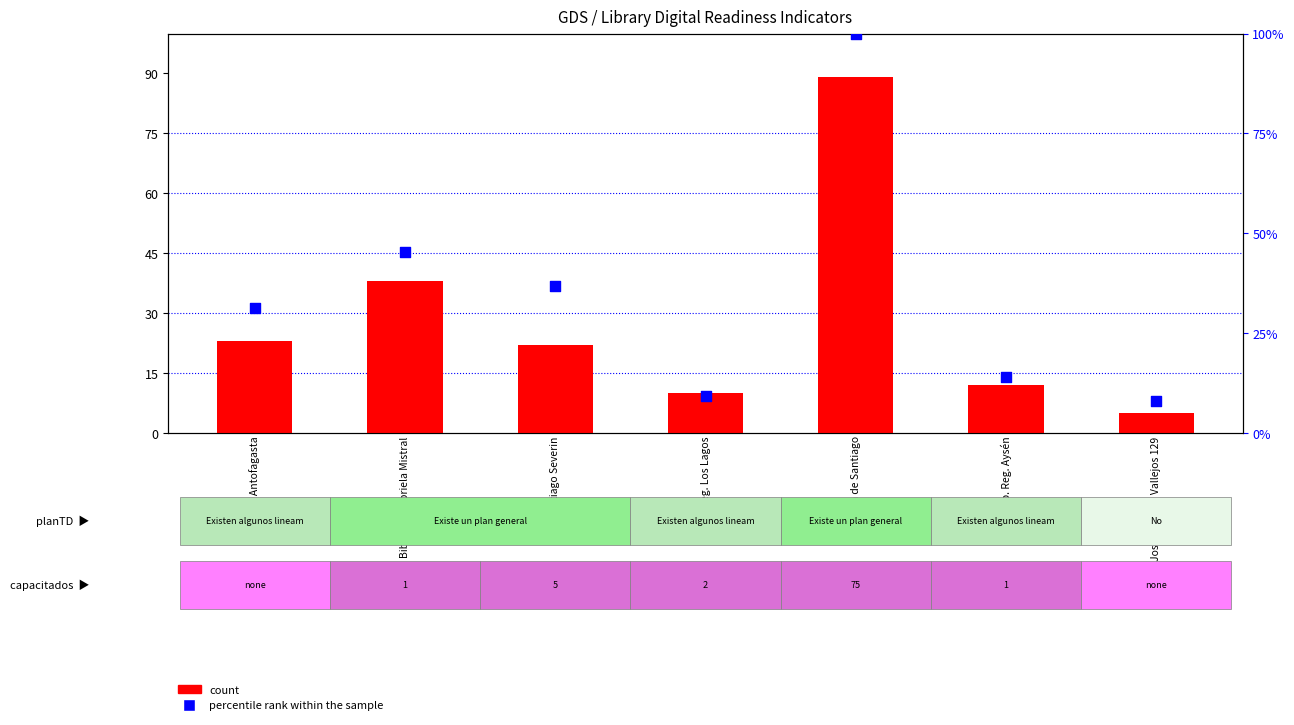

Which series has the widest spread of Y values?

percentile rank within the sample